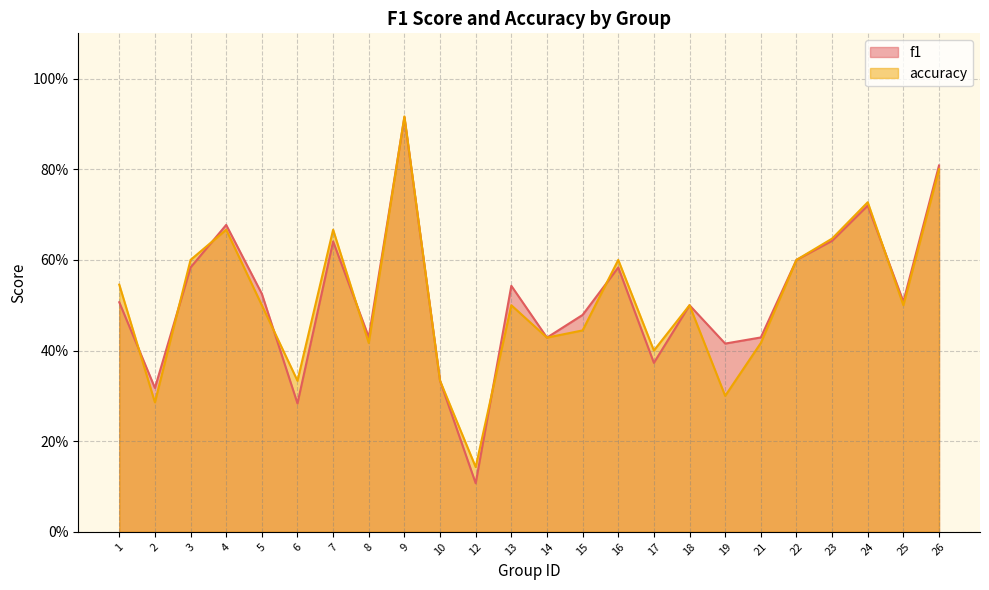

Which category has the lowest value in the f1 series?

12